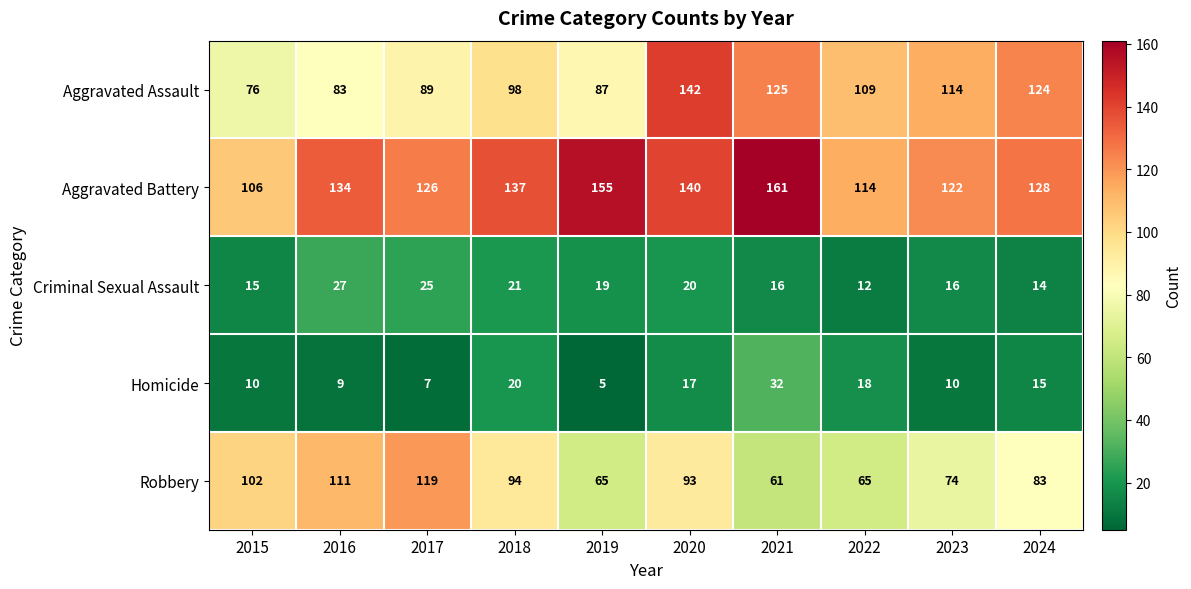

At which category does the chart reach its minimum across all series?

2019